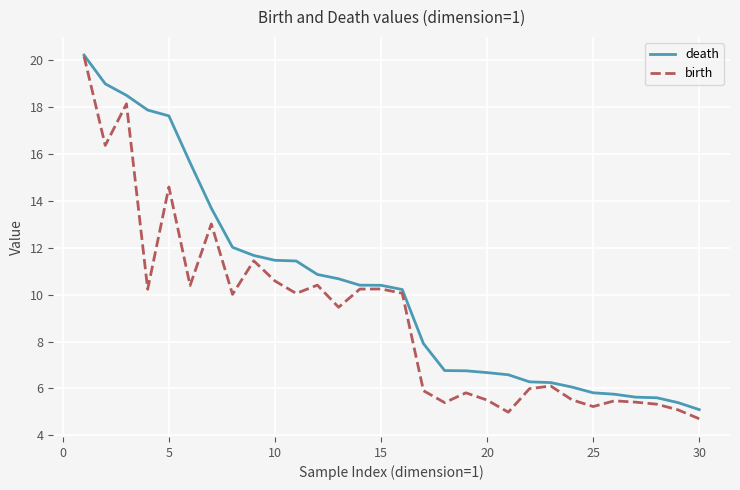

Does the chart display data point markers on the line(s)?

No